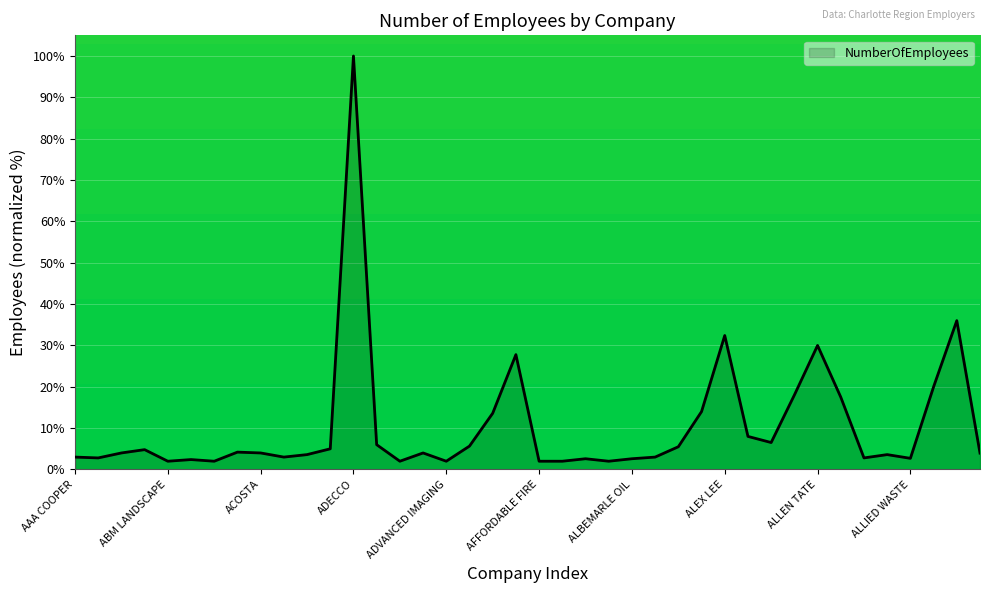

What is the greatest value displayed?

100.0